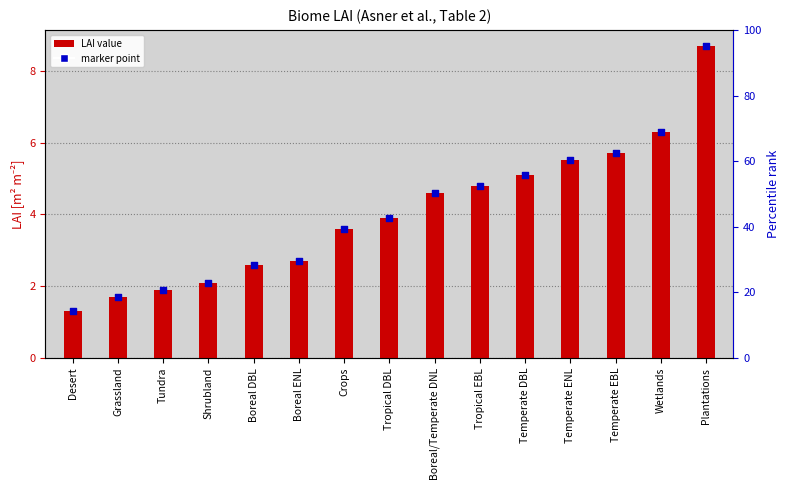

Which series reaches the minimum Y coordinate?

LAI [m² m⁻²]